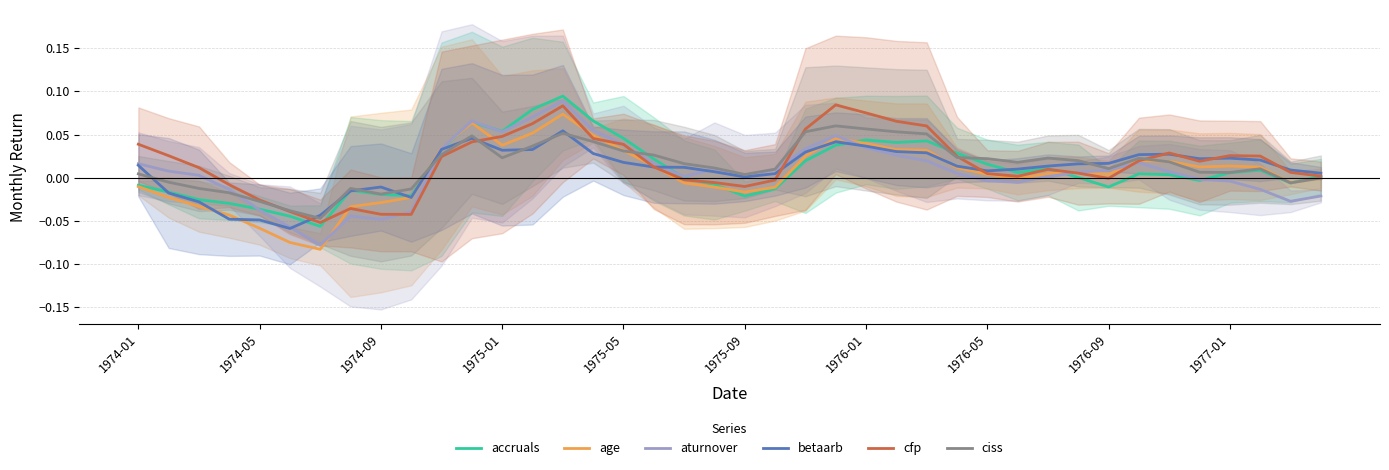

How many times do age and ciss cross each other?

4